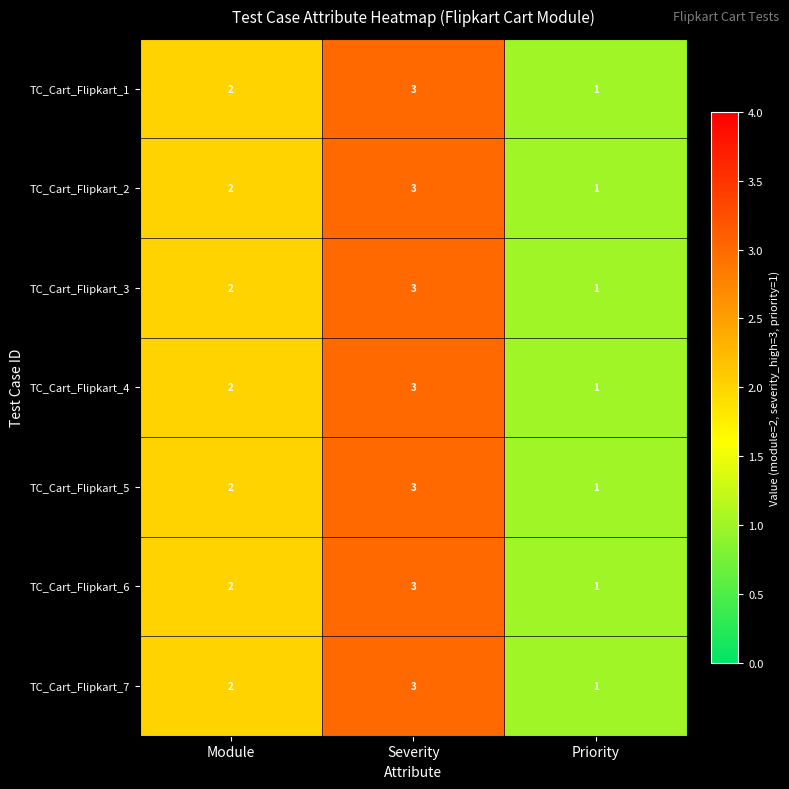

The value of TC_Cart_Flipkart_1 at Priority is 2. True or false?

False